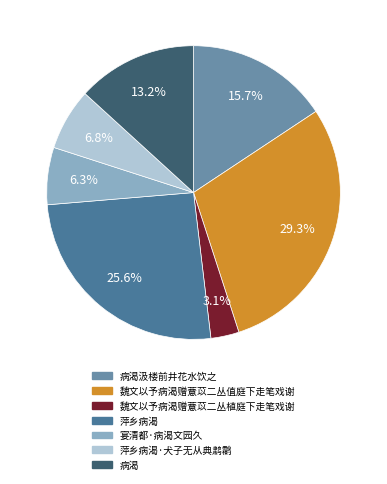

Is there a majority slice in this chart?

No